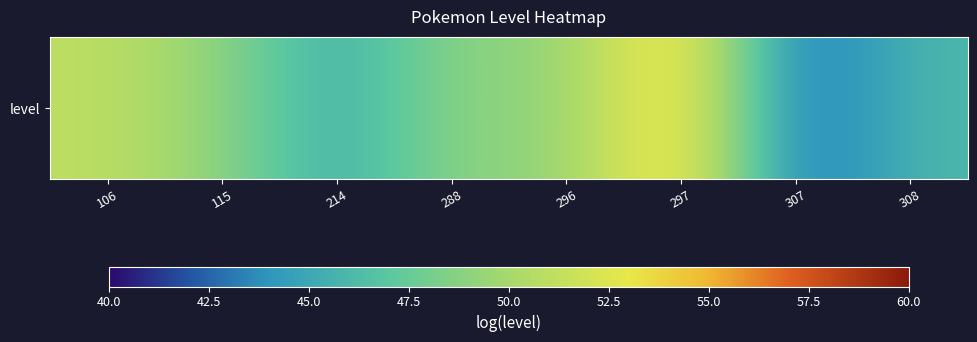

Reading right to left, what are all the values shown in this chart?

46	42	55	49	49	45	49	51